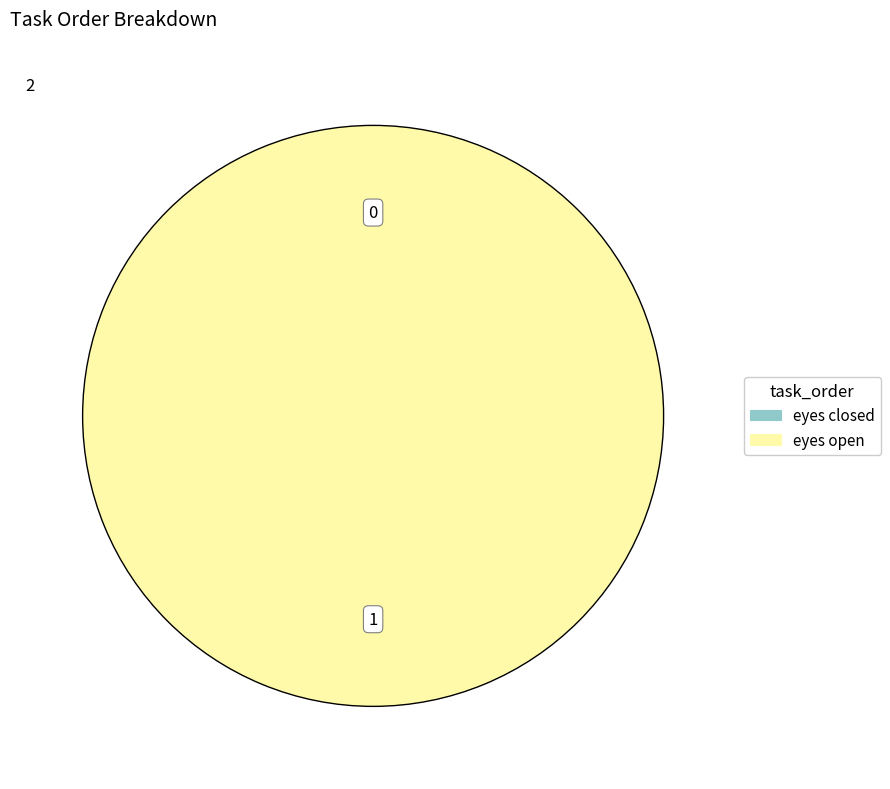

How many slices are in this pie chart?

2